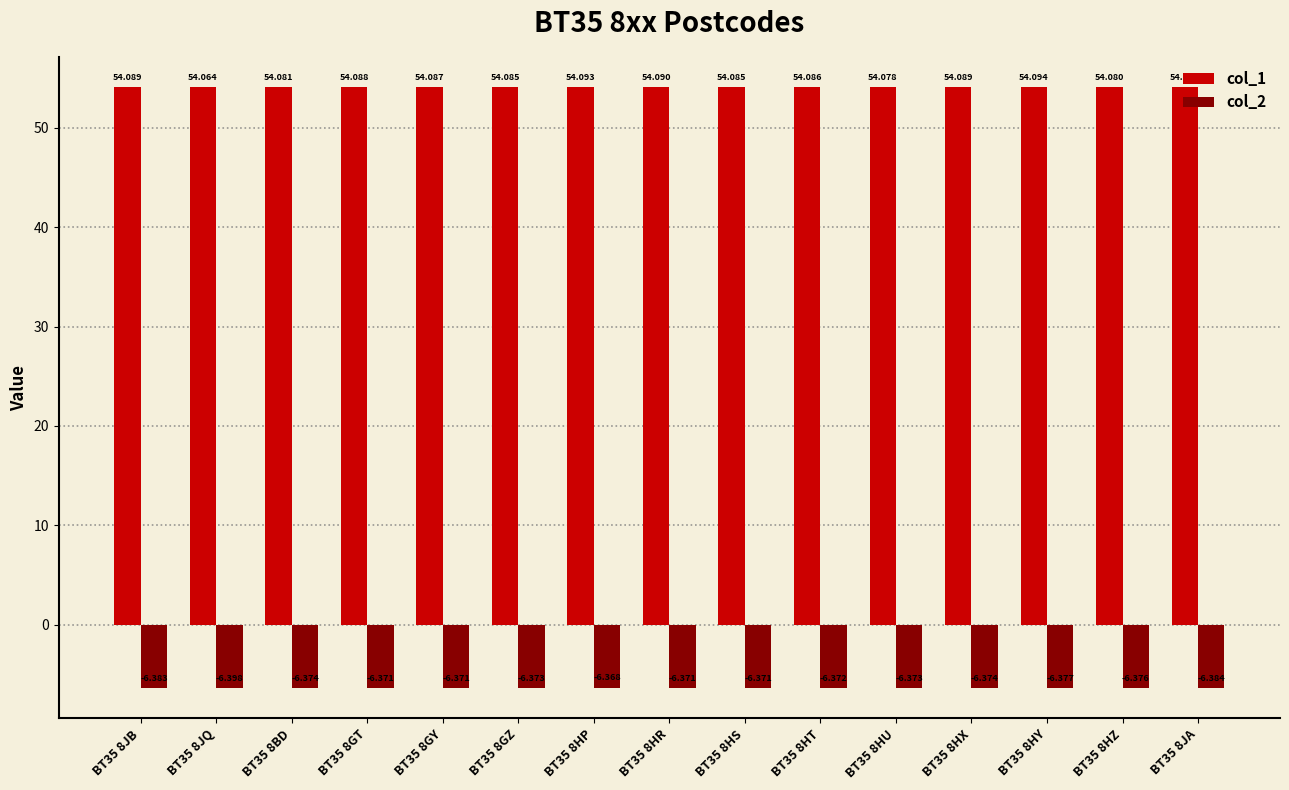

What is the sum of all col_2 values?

-95.6